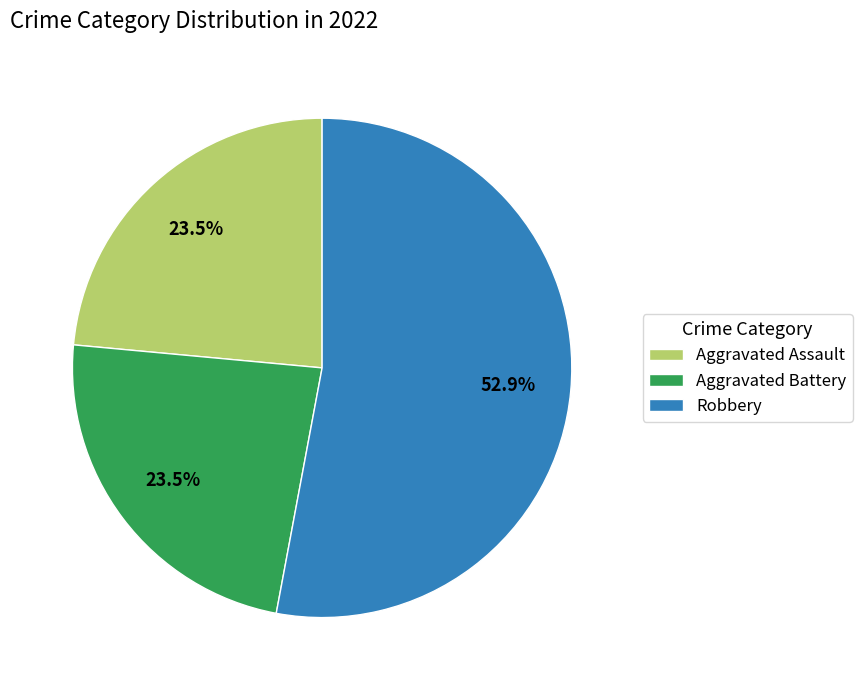

Is there any slice that represents more than half of the pie?

Yes